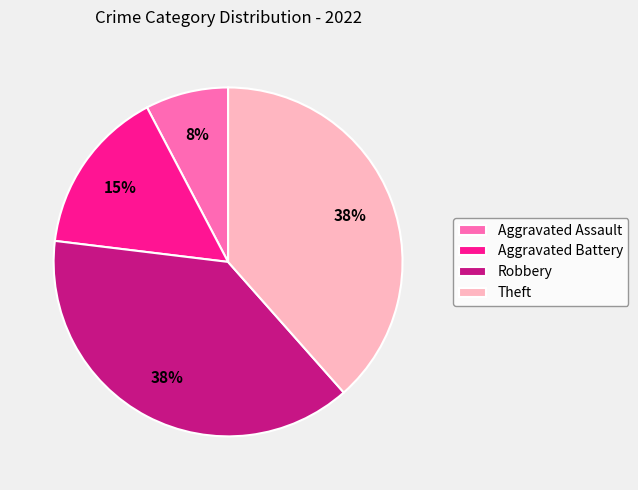

Is it true that Theft is 27% of the pie?

False